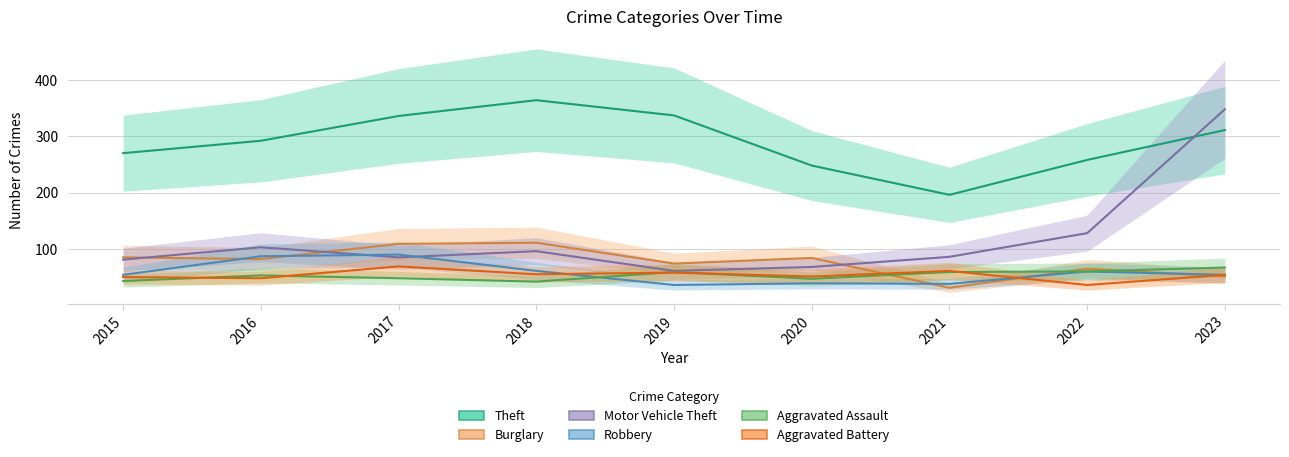

What is the difference between the Robbery values at 2019 and 2022?

24